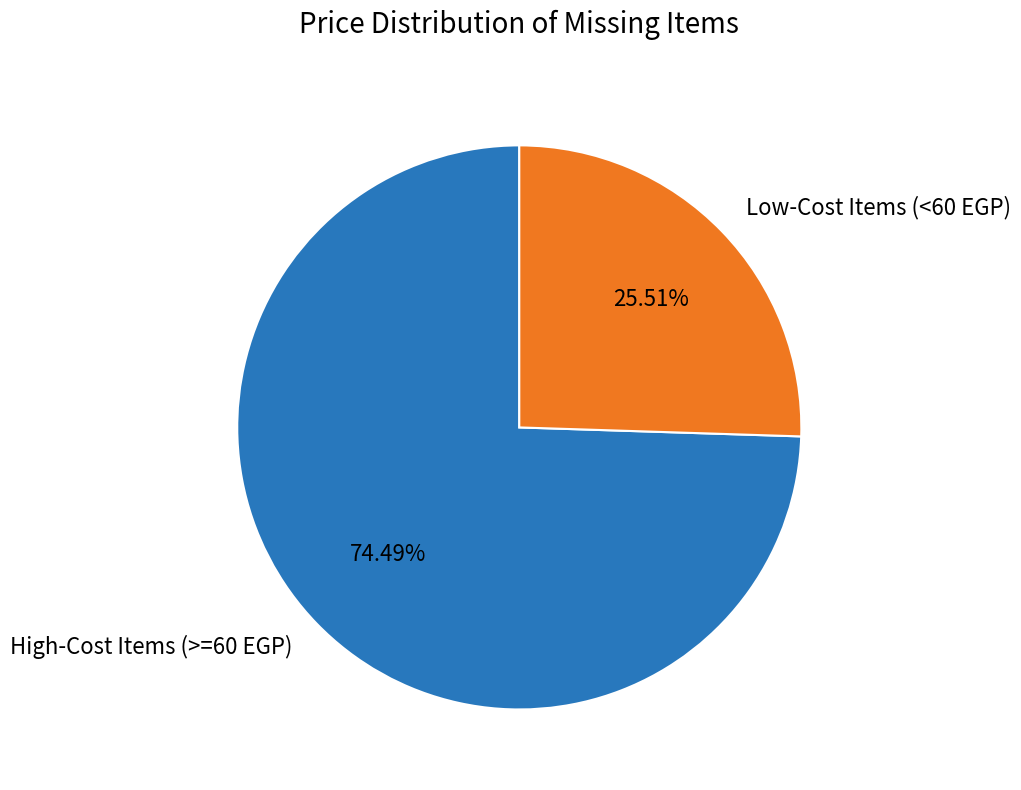

Is there any slice that represents more than half of the pie?

Yes